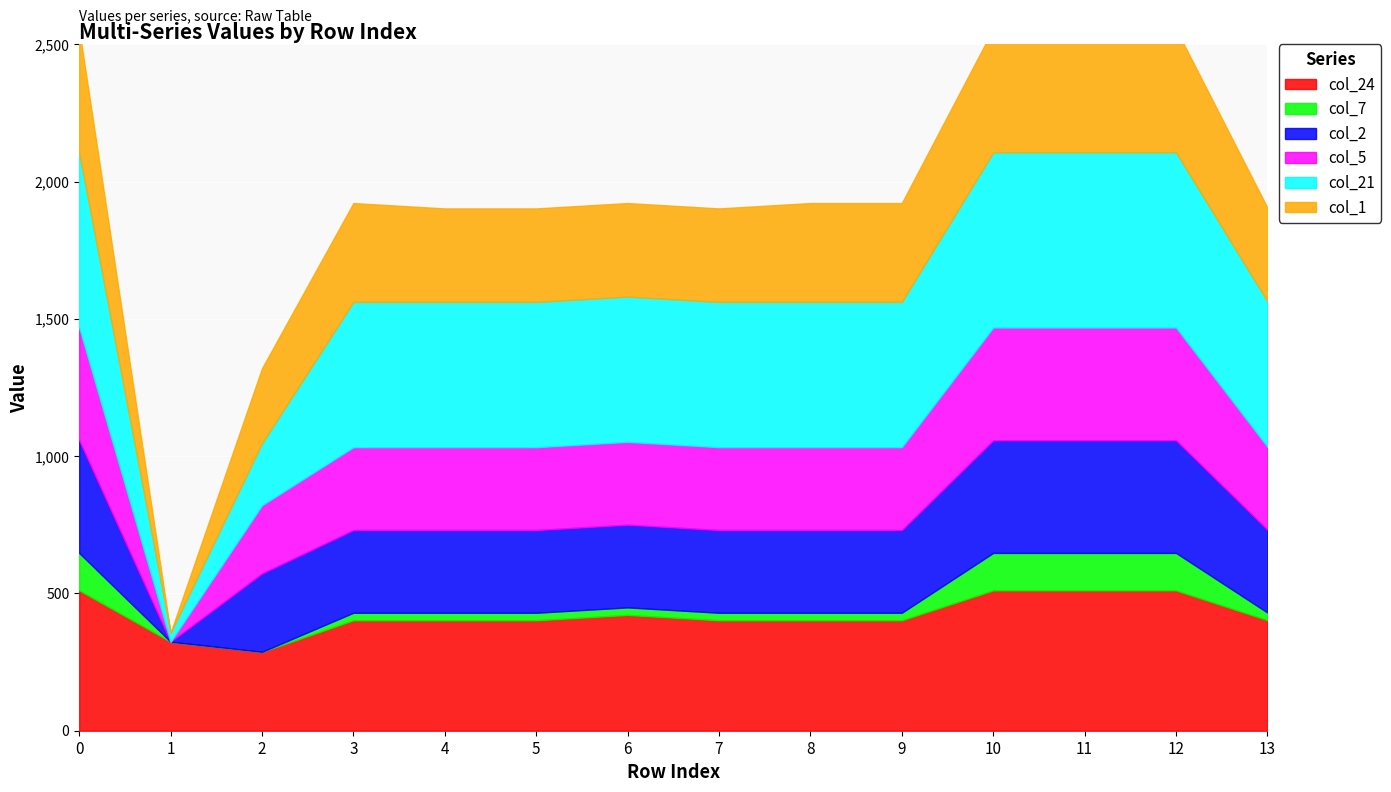

True or false: col_5 and col_21 intersect in this chart.

True